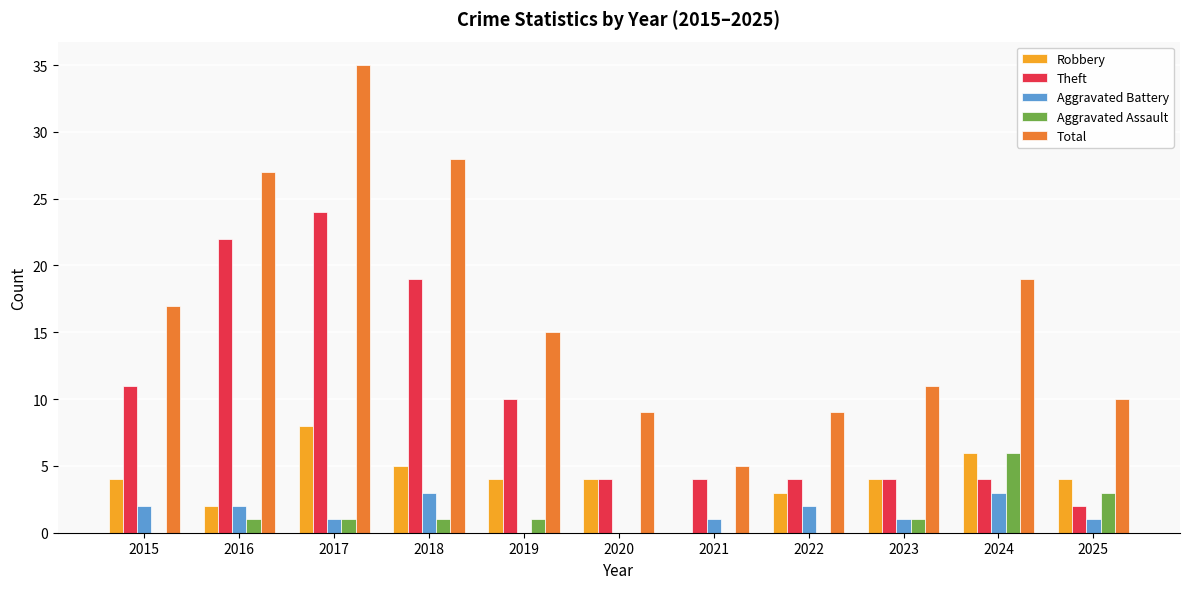

Where is Total nearest to the value 20?

2024